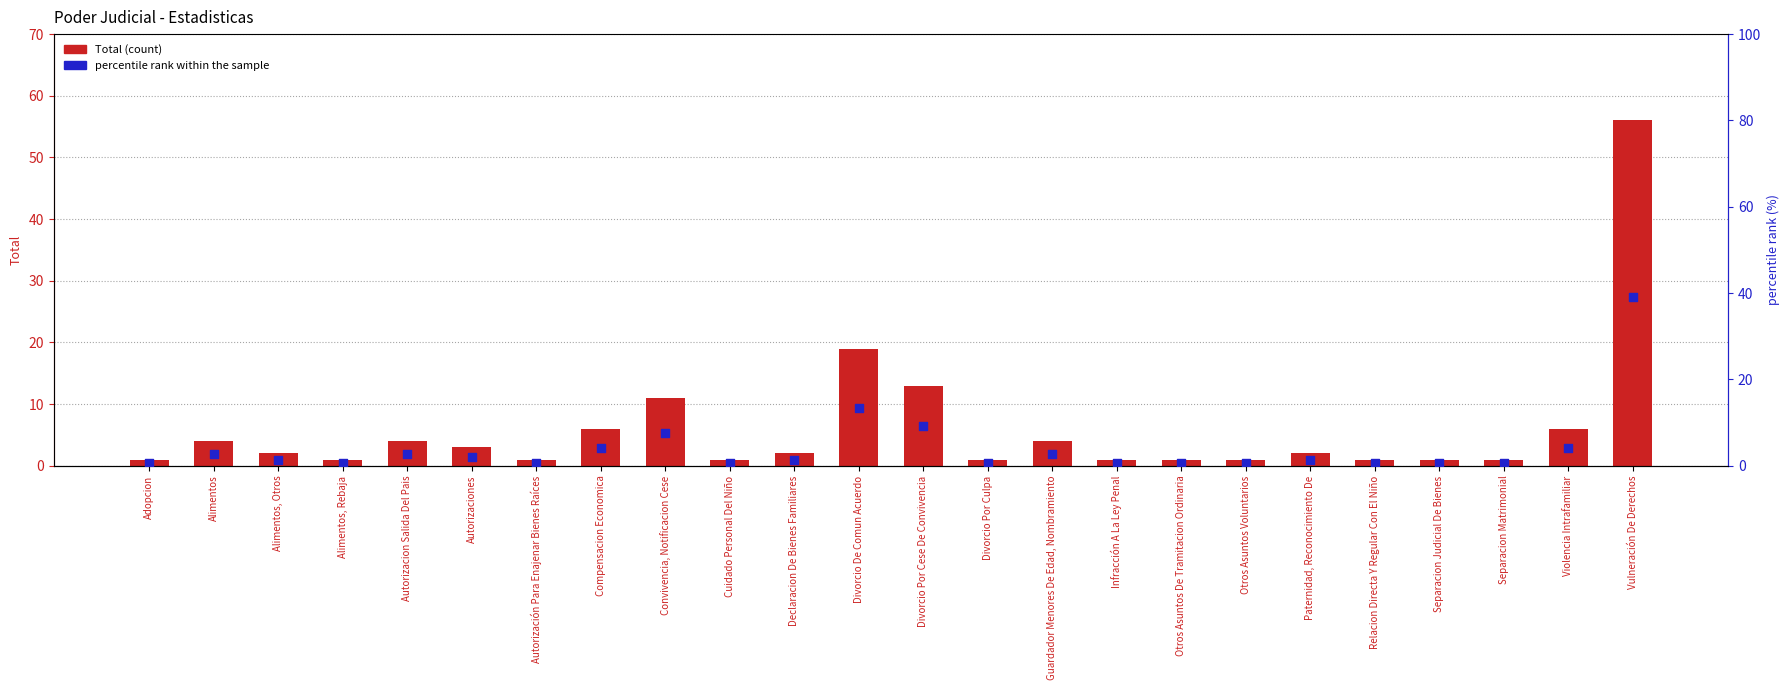

At how many categories does at least one series exceed 27?

1